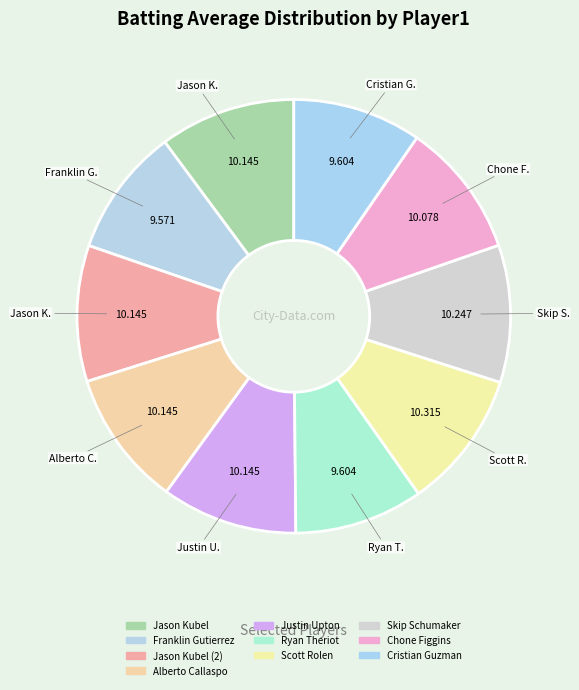

Which slice is the smallest?

Franklin Gutierrez